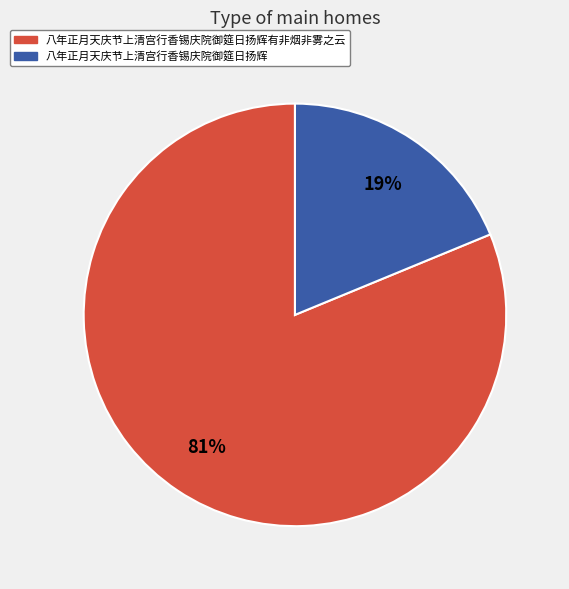

What is the total percentage of 八年正月天庆节上清宫行香锡庆院御筵日扬辉有非烟非雾之云 and 八年正月天庆节上清宫行香锡庆院御筵日扬辉?

100.0%